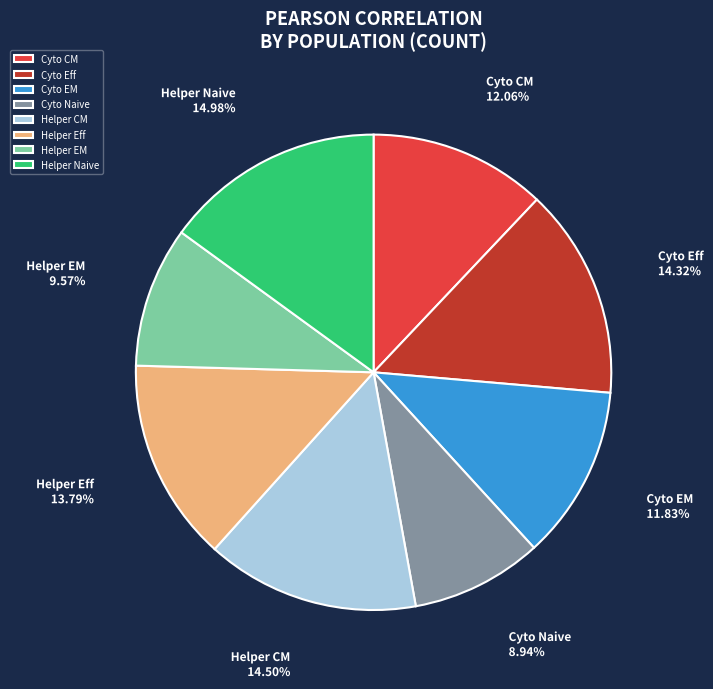

Is there a majority slice in this chart?

No